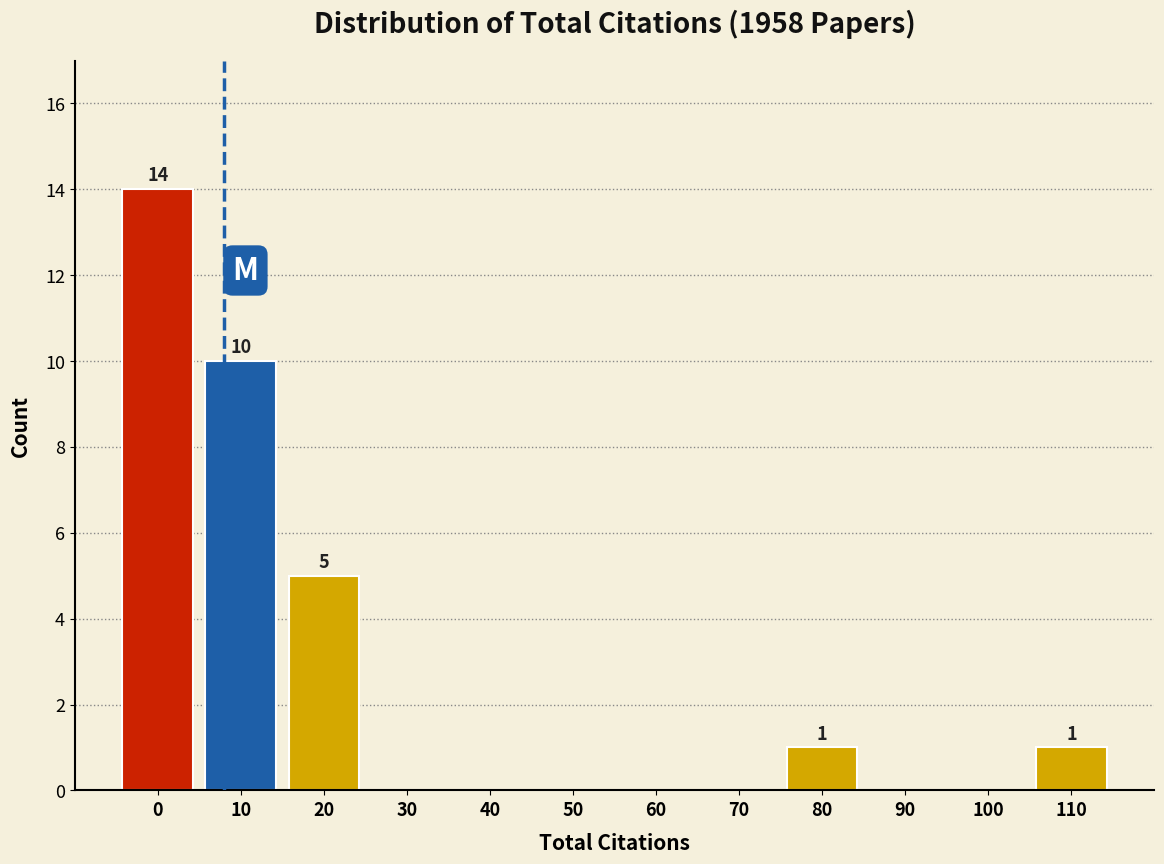

Reading left to right, what are all the values shown in this chart?

0=14	10=10	20=5	30=0	40=0	50=0	60=0	70=0	80=1	90=0	100=0	110=1